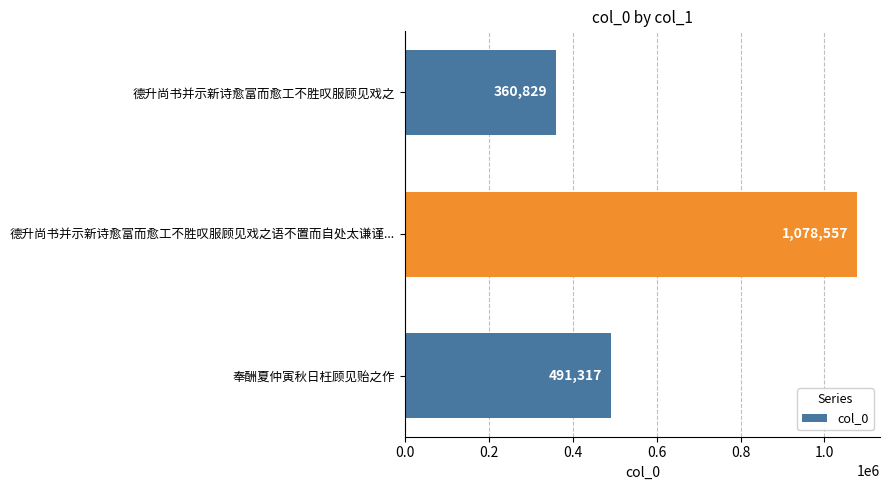

True or false: the data shows 360829 at 德升尚书并示新诗愈富而愈工不胜叹服顾见戏之.

True